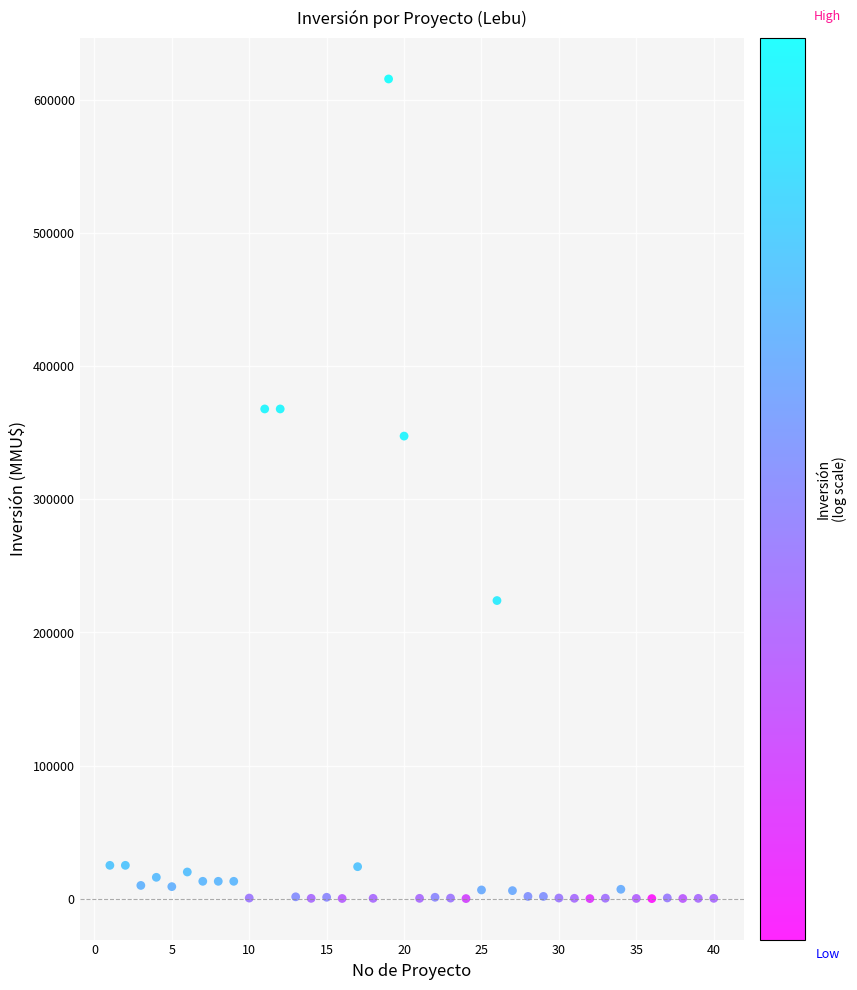

What Y value in the scatter plot is closest to 308000?

347600